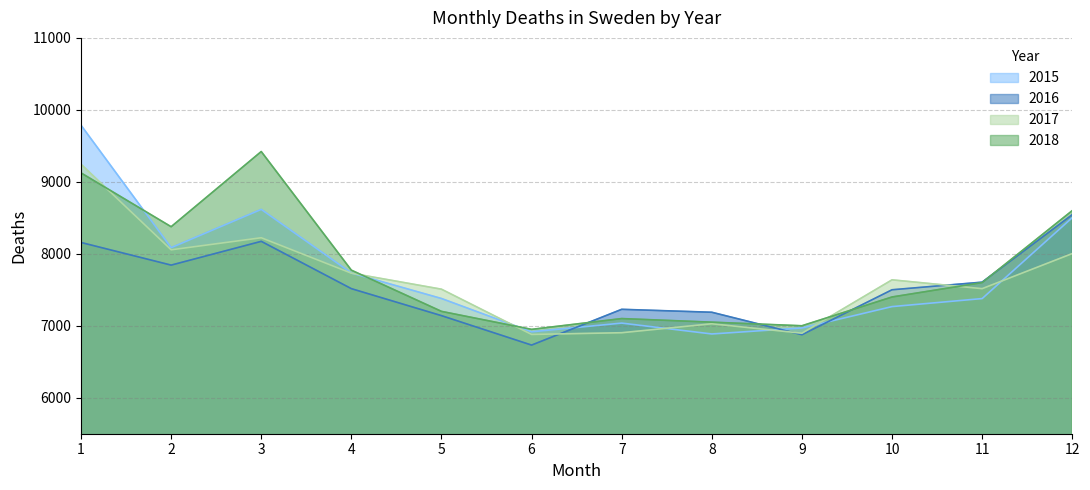

Read the 2015 value at 12.

8501.9